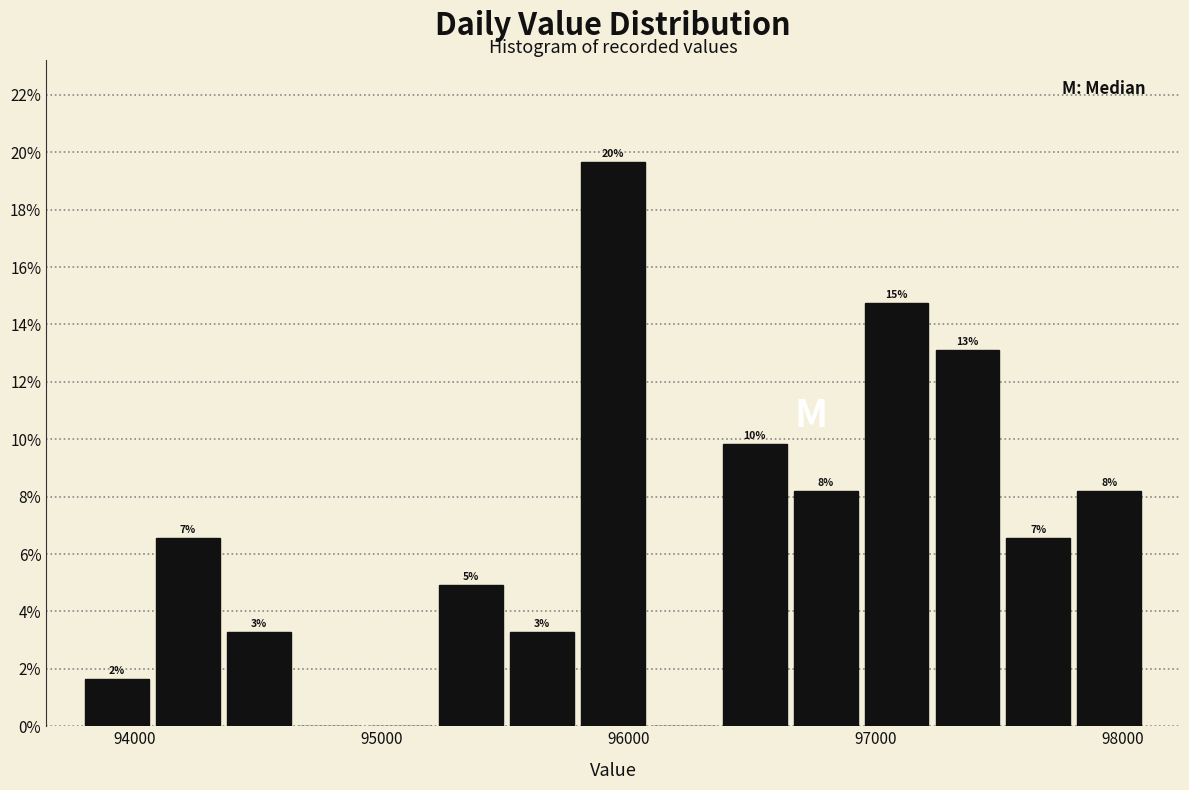

Read against the x-axis, roughly where is the centre of the tallest bar?

95900